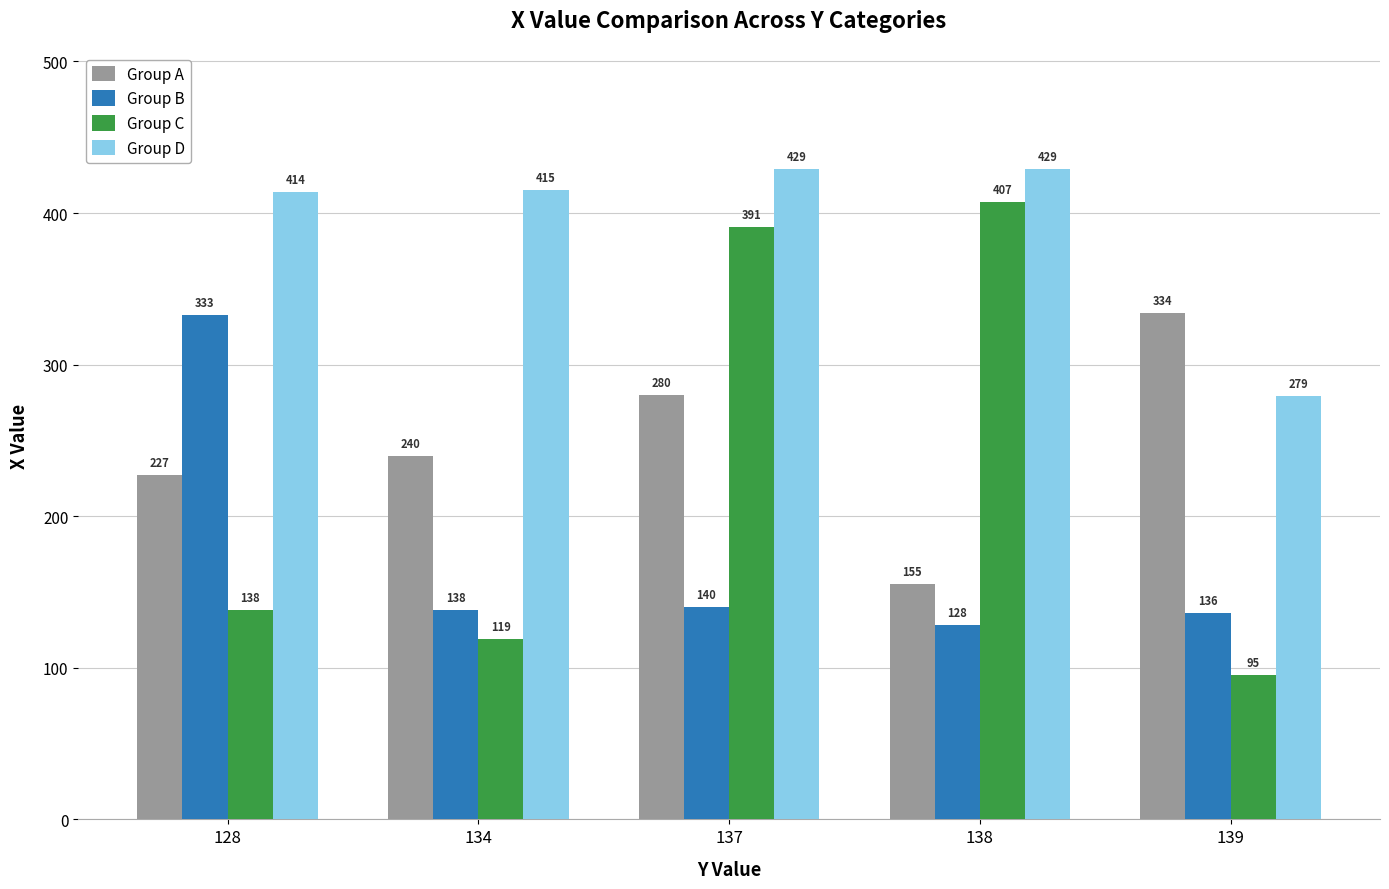

Where is Group B nearest to the value 230?

137